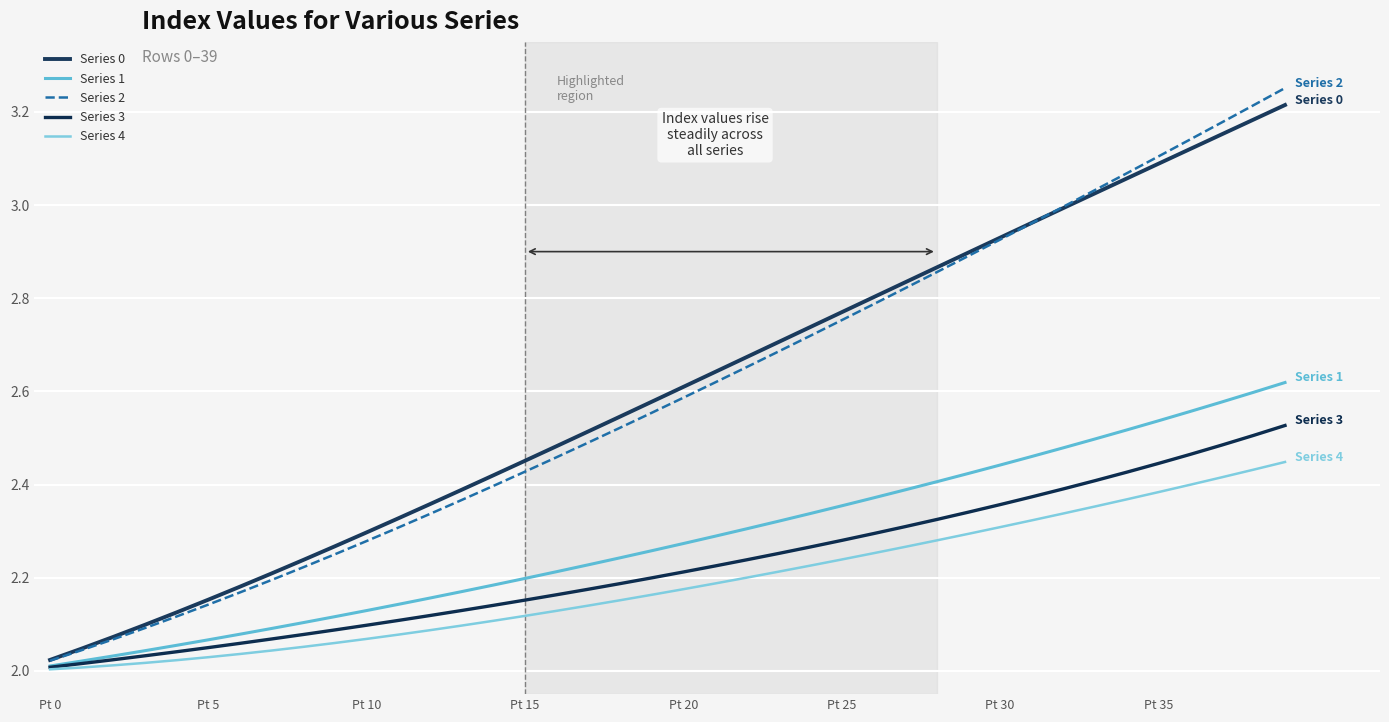

Which series has the widest spread of values?

Series 2